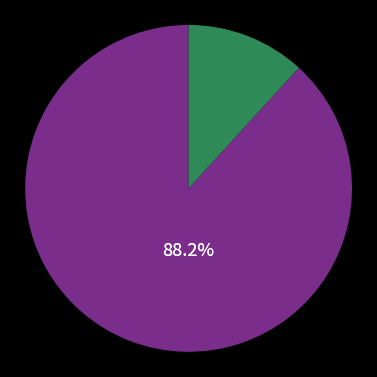

Is there any slice that represents more than half of the pie?

Yes